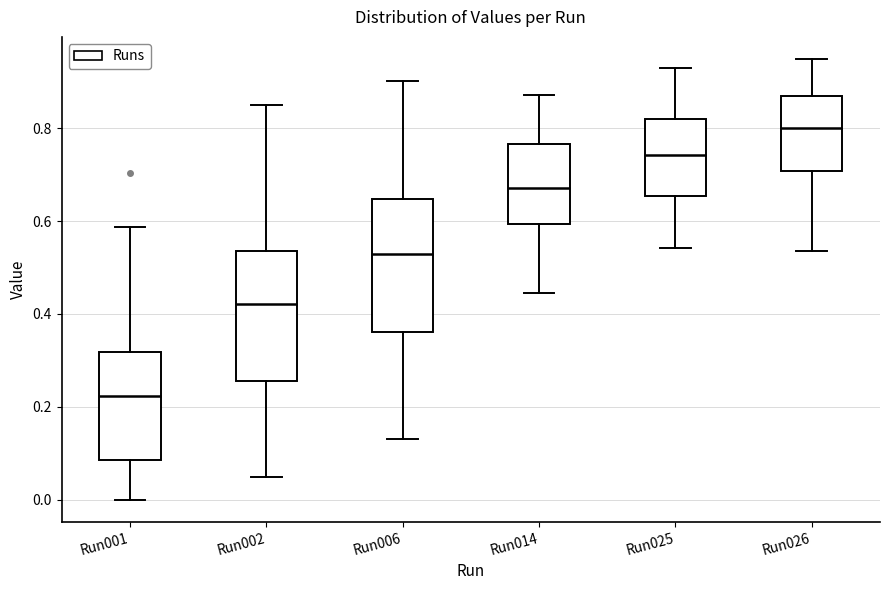

Reading left to right, transcribe this box plot: for each box, give where its median line is, the range the box spans, and where its two whiskers end, as read against the y-axis. The values are not printed on the chart, so give them approximately, as read against the axis.

Run001: median 0.22, box 0.08 to 0.32, whiskers 0.00 to 0.58
Run002: median 0.42, box 0.26 to 0.54, whiskers 0.04 to 0.86
Run006: median 0.52, box 0.36 to 0.64, whiskers 0.12 to 0.90
Run014: median 0.68, box 0.60 to 0.76, whiskers 0.44 to 0.88
Run025: median 0.74, box 0.66 to 0.82, whiskers 0.54 to 0.92
Run026: median 0.80, box 0.70 to 0.86, whiskers 0.54 to 0.94